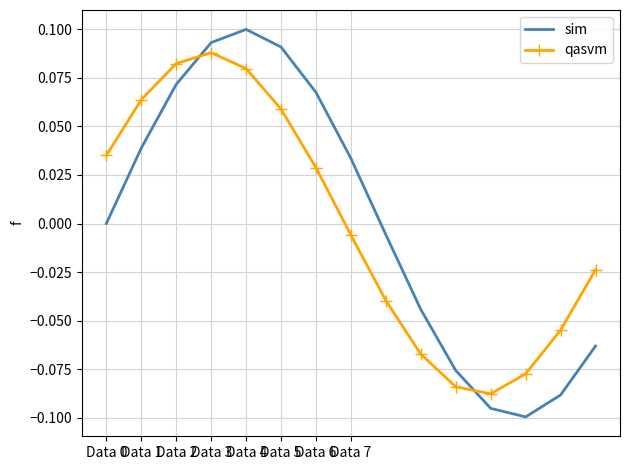

How many categories are shown in the chart?

15